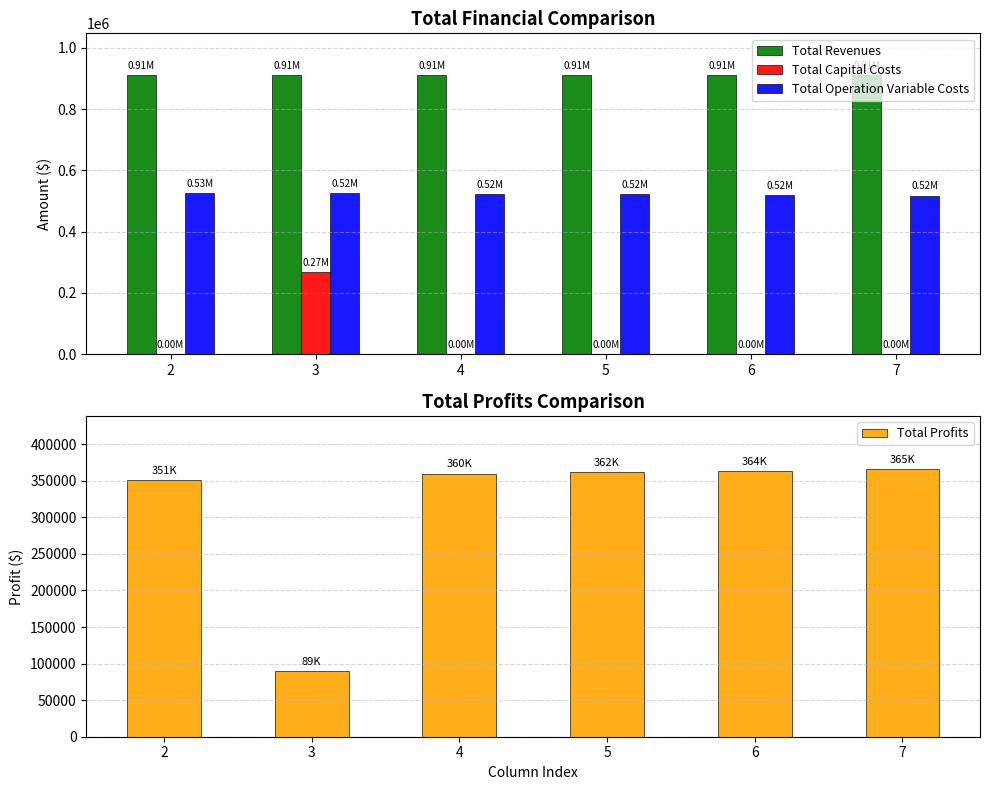

Where is Total Revenues nearest to the value 911225?

2